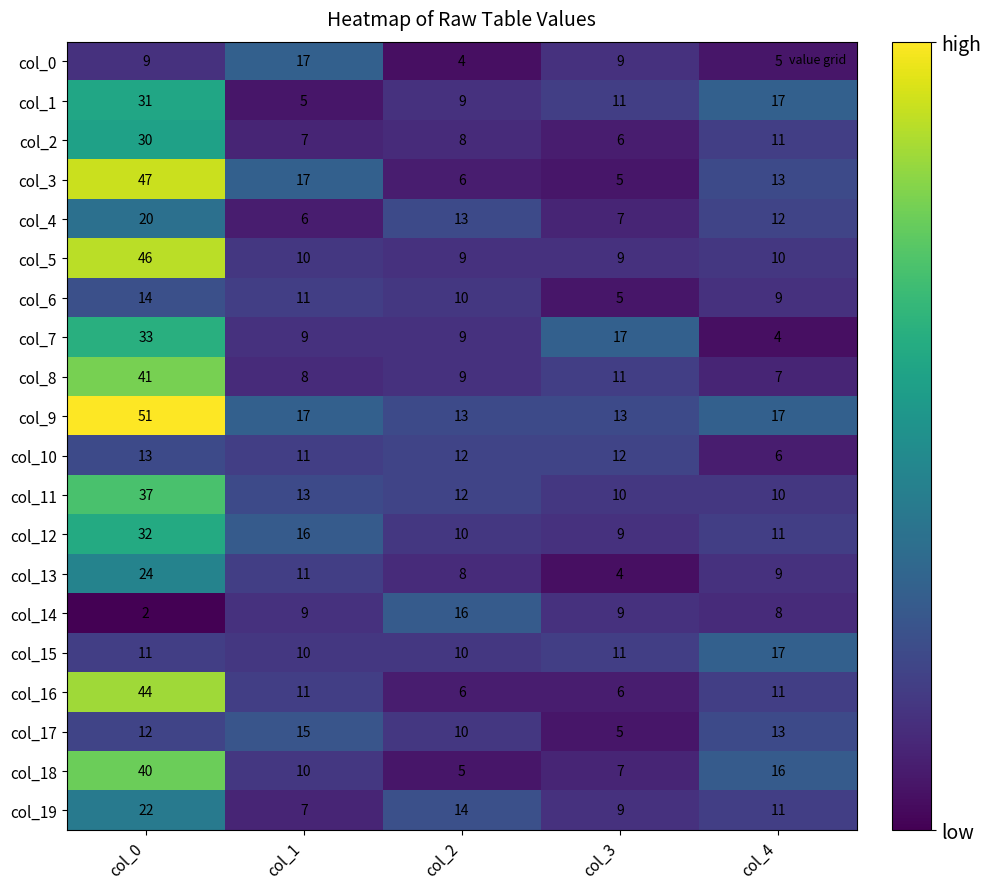

Is it true that col_13 equals 8 at col_2?

True